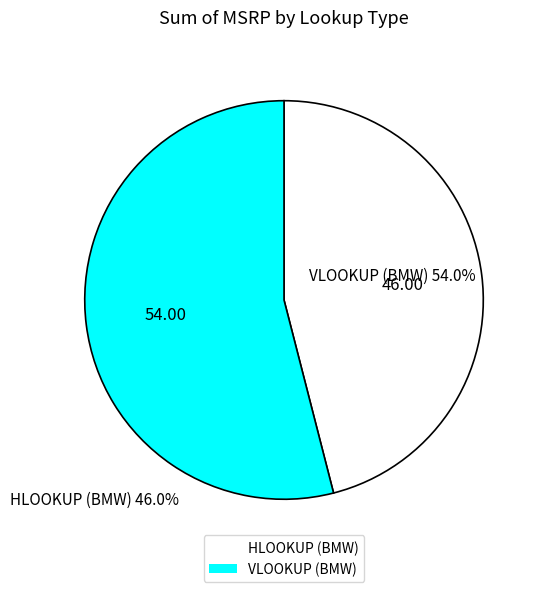

Is the sum of VLOOKUP (BMW) and HLOOKUP (BMW) greater than half?

Yes